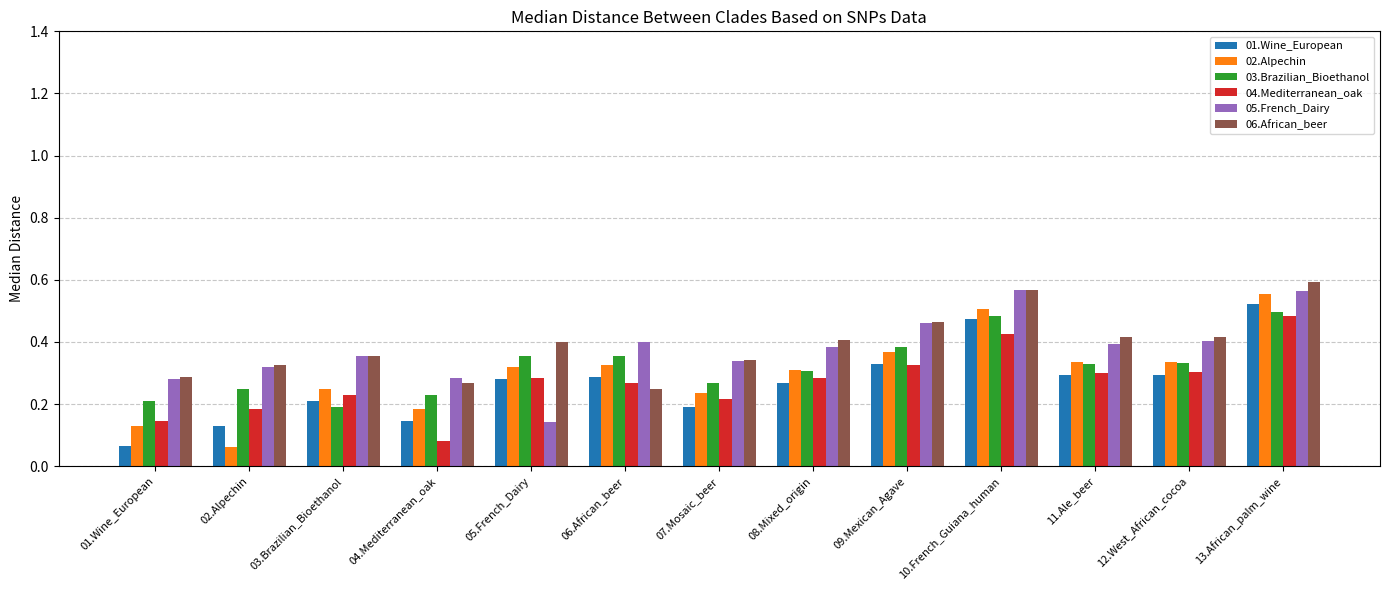

At which label does 04.Mediterranean_oak reach its minimum?

04.Mediterranean_oak